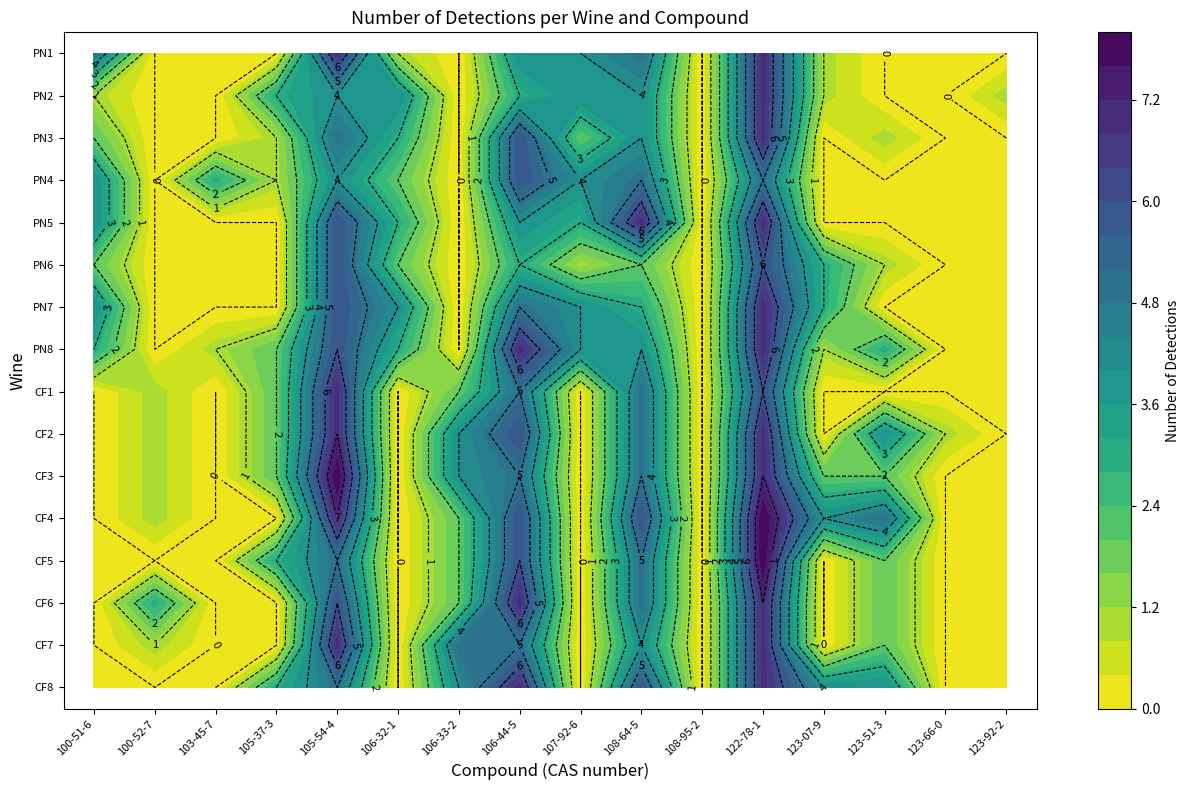

List the labels in order of CF4 value, smallest first.

100-51-6, 103-45-7, 105-37-3, 106-32-1, 107-92-6, 108-95-2, 123-66-0, 123-92-2, 100-52-7, 106-33-2, 123-07-9, 123-51-3, 106-44-5, 108-64-5, 105-54-4, 122-78-1